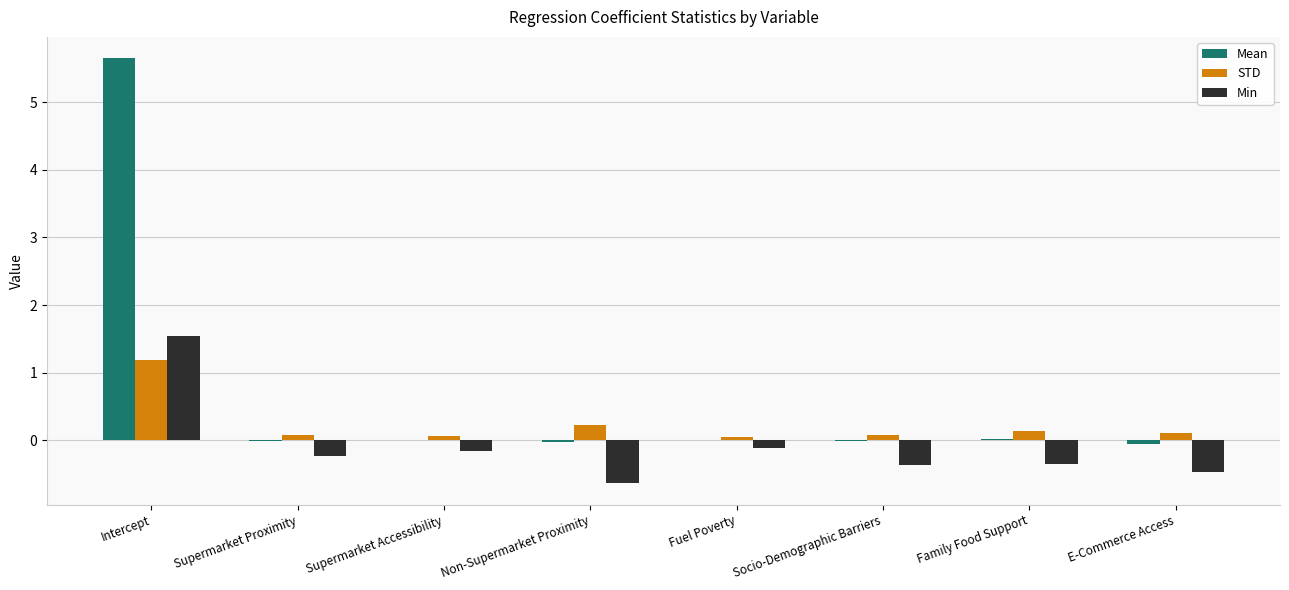

What are all the series names shown in the legend?

Mean, STD, Min